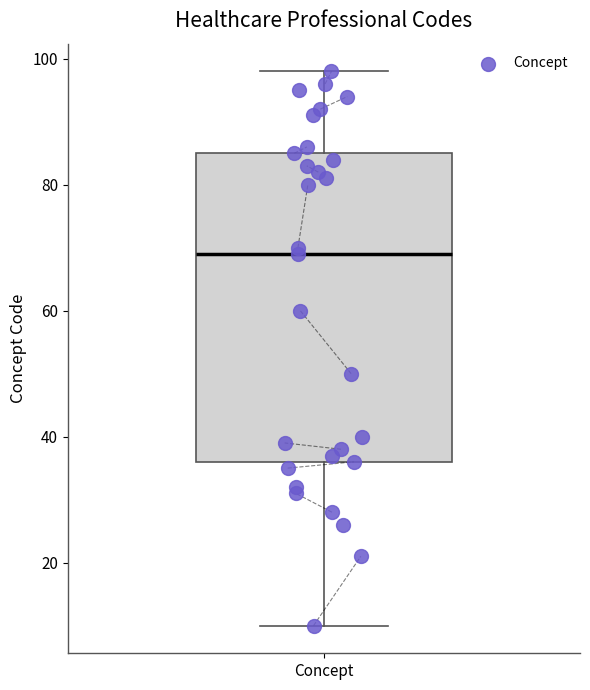

Where does the lower whisker of the box for Concept end on the y-axis? The values are not printed on the chart, so give them approximately, as read against the axis.

10